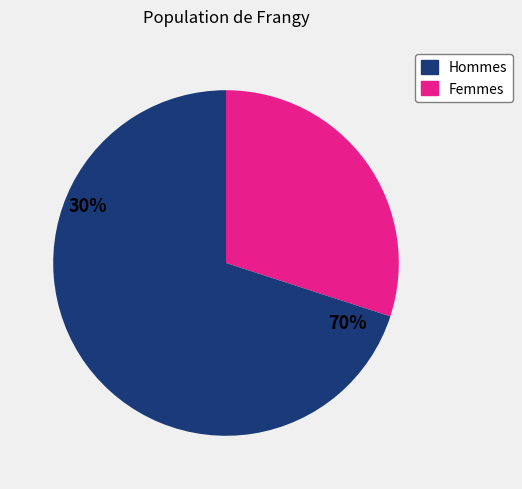

Does any single category account for the majority?

Yes